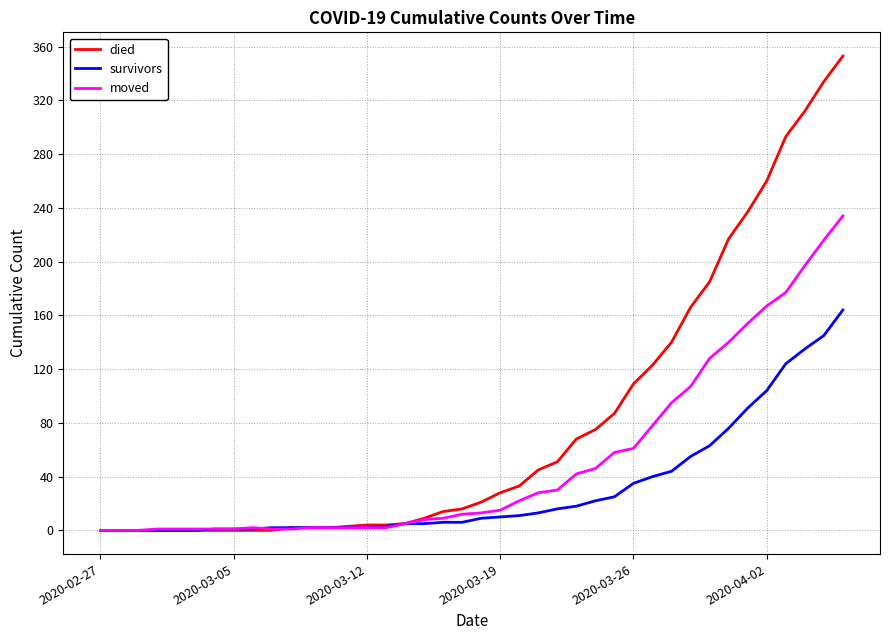

What are all the series names shown in the legend?

died, survivors, moved